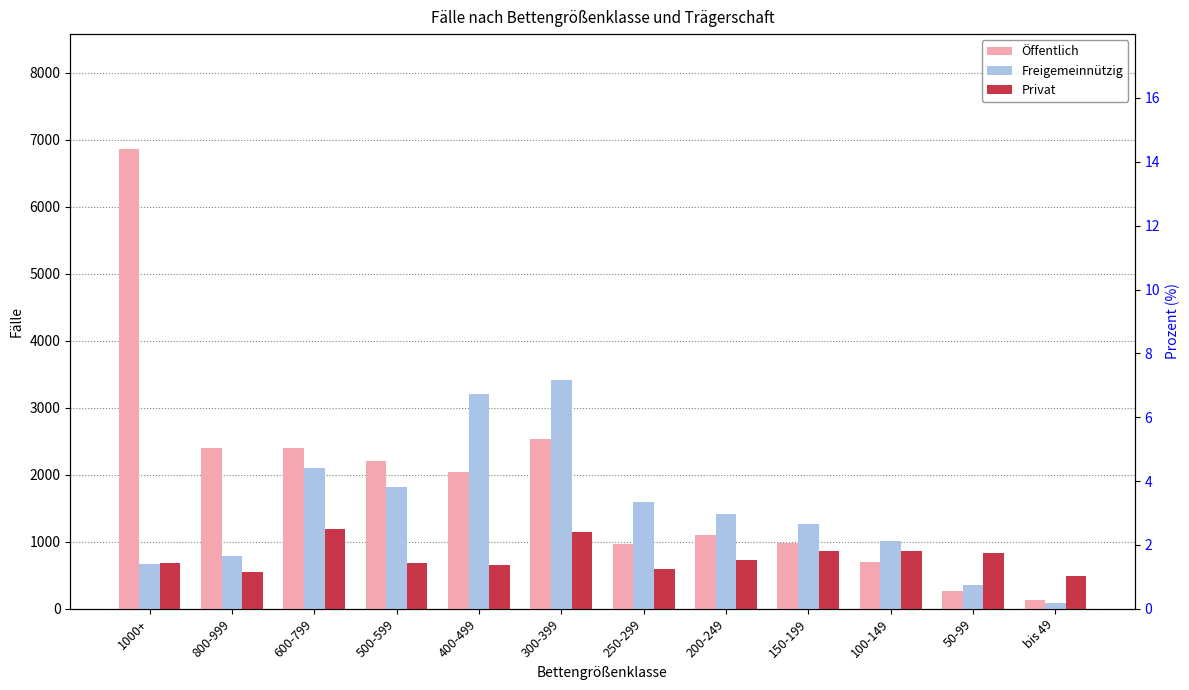

Is it true that Öffentlich equals 2530 at 300-399?

True